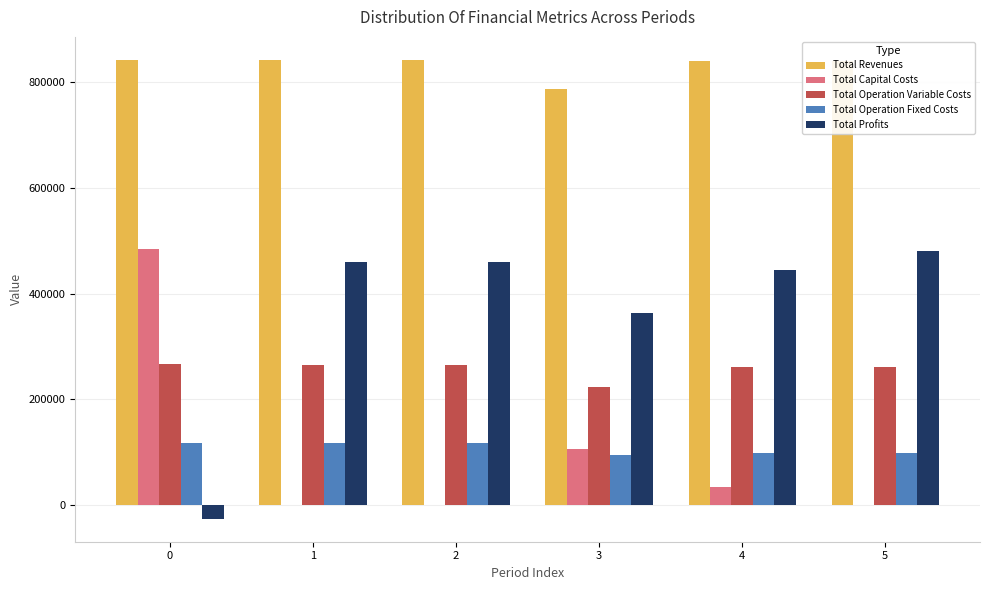

Which series has the largest total across all categories?

Total Revenues